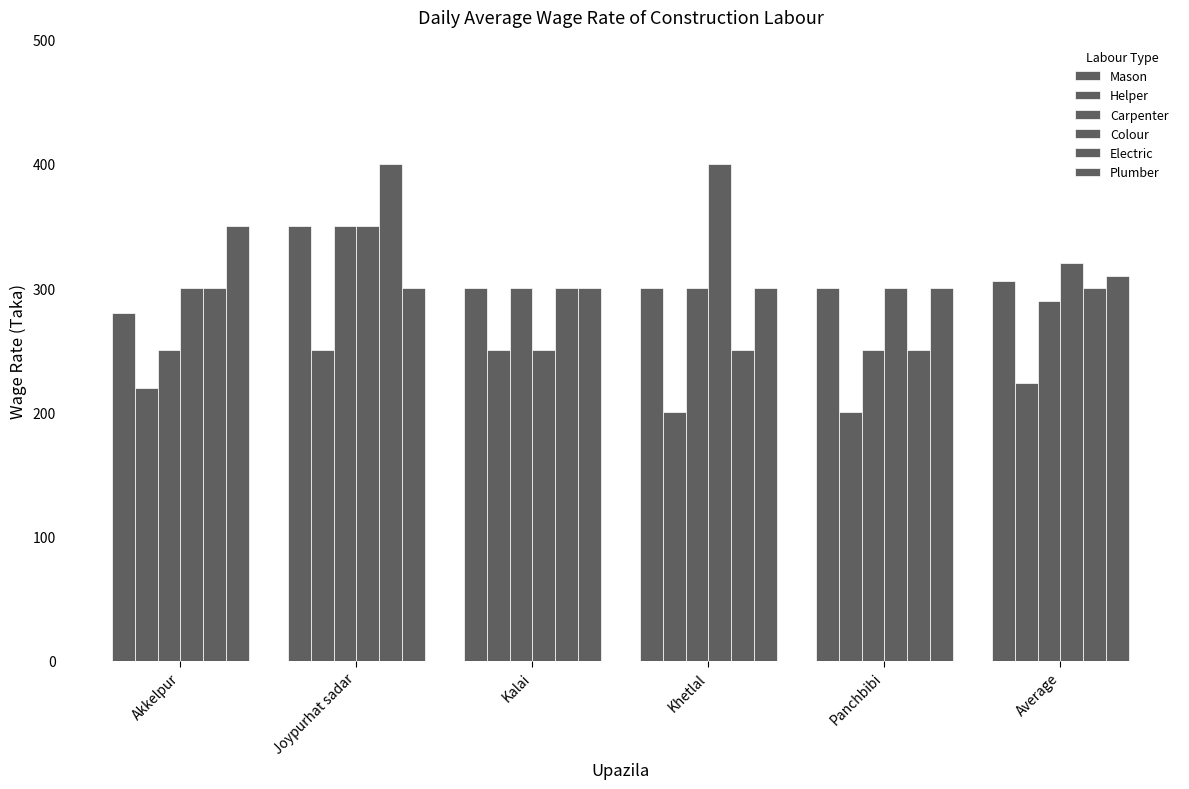

How many bars are there in each group?

6